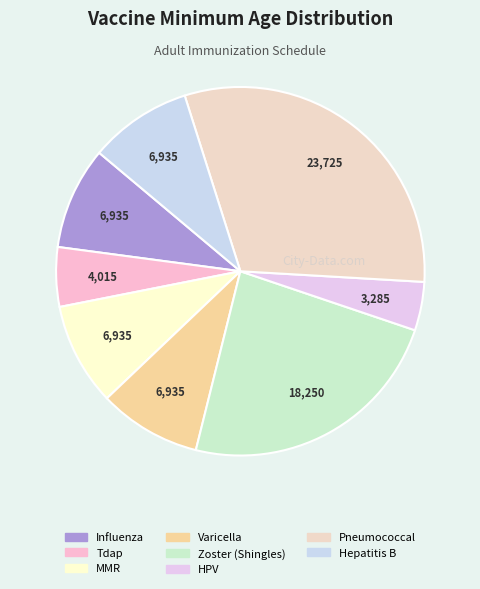

How many segments does this pie chart have?

8